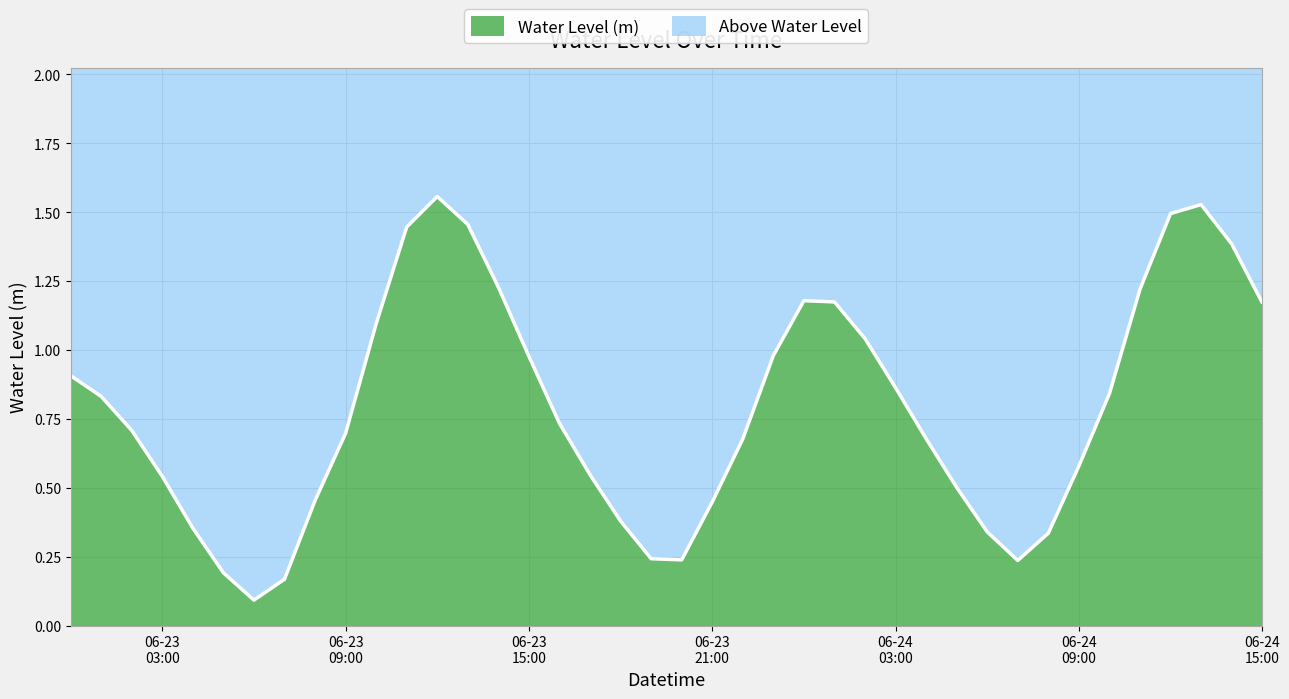

What is the label of the 8th point from the left?

2023-06-23 07:00:00